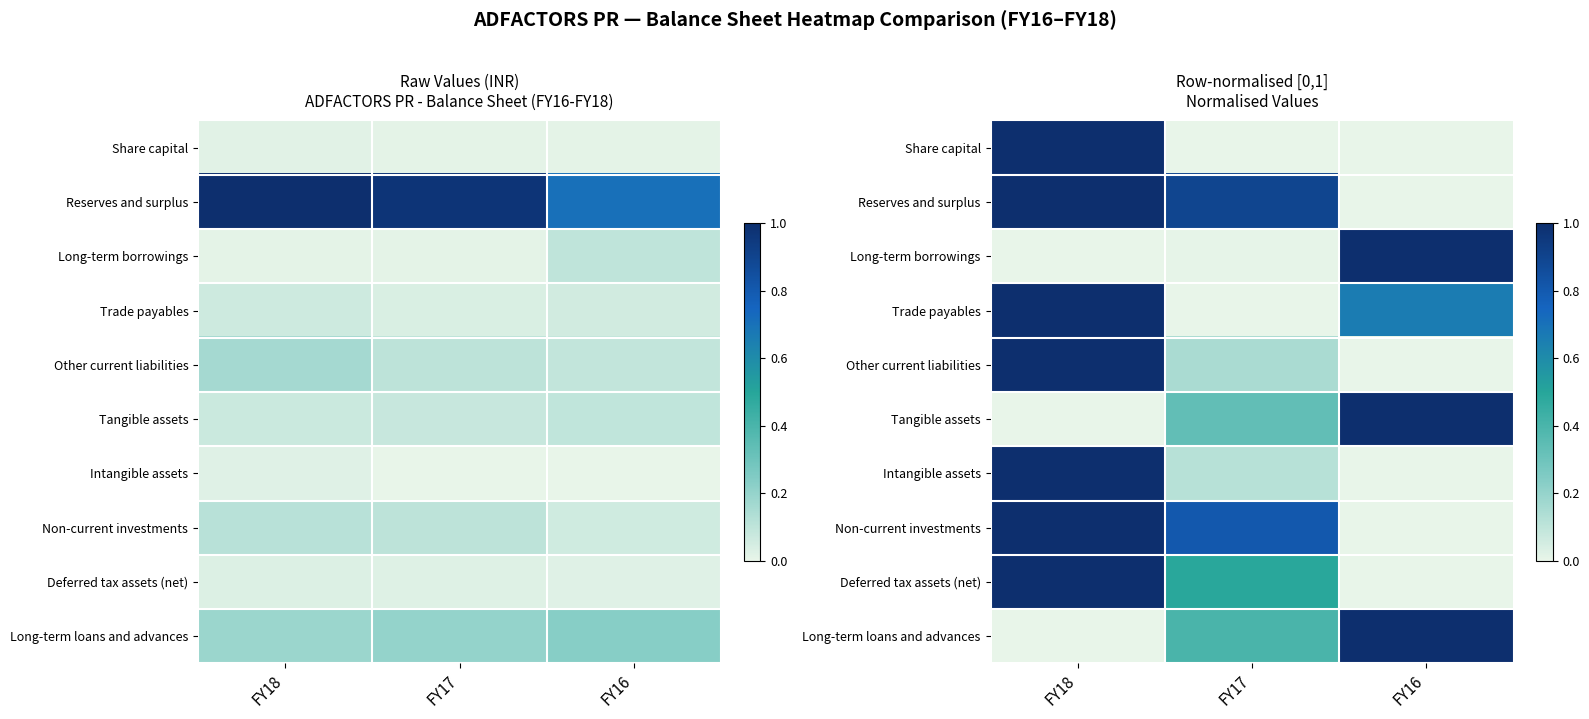

What is the difference between the Deferred tax assets (net) values at FY16 and FY17?

0.5